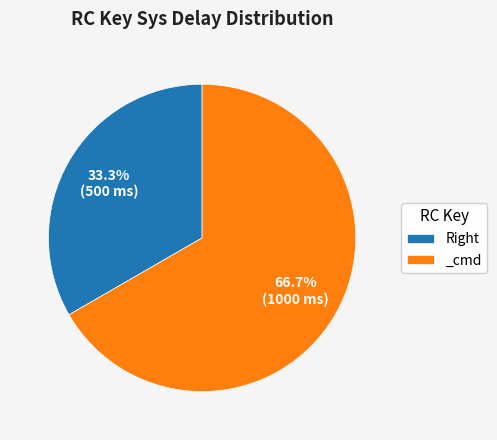

To the nearest percent, what is the difference between the largest and smallest slice percentages?

33%